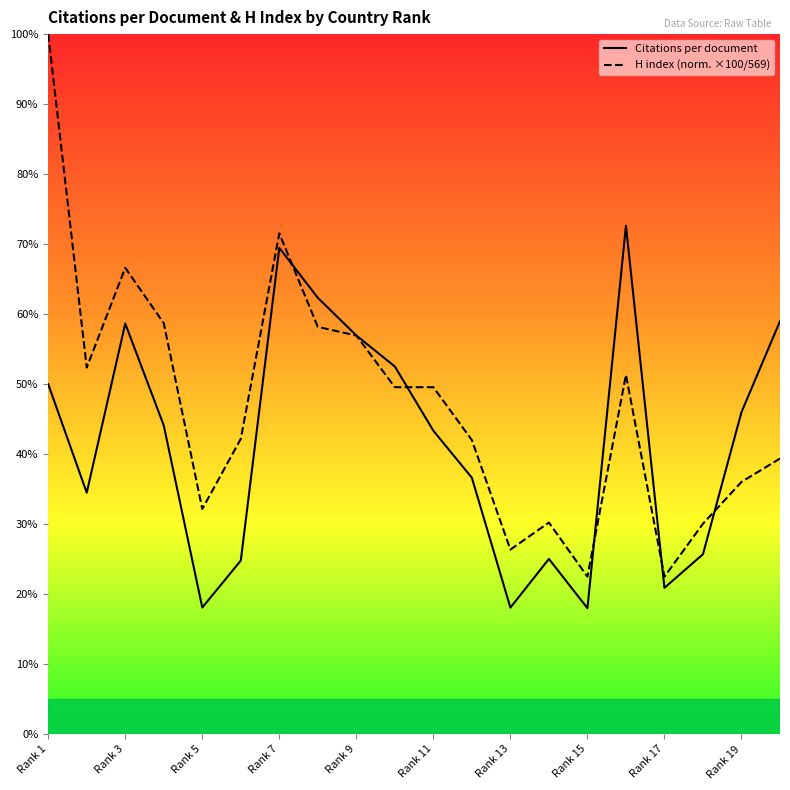

Is this an area chart (filled region under the line)?

No